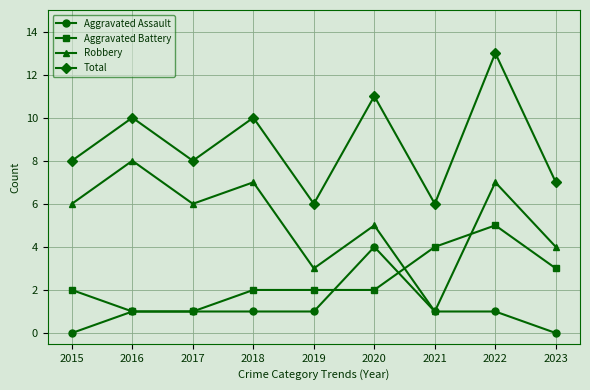

Is this an area chart (filled region under the line)?

No